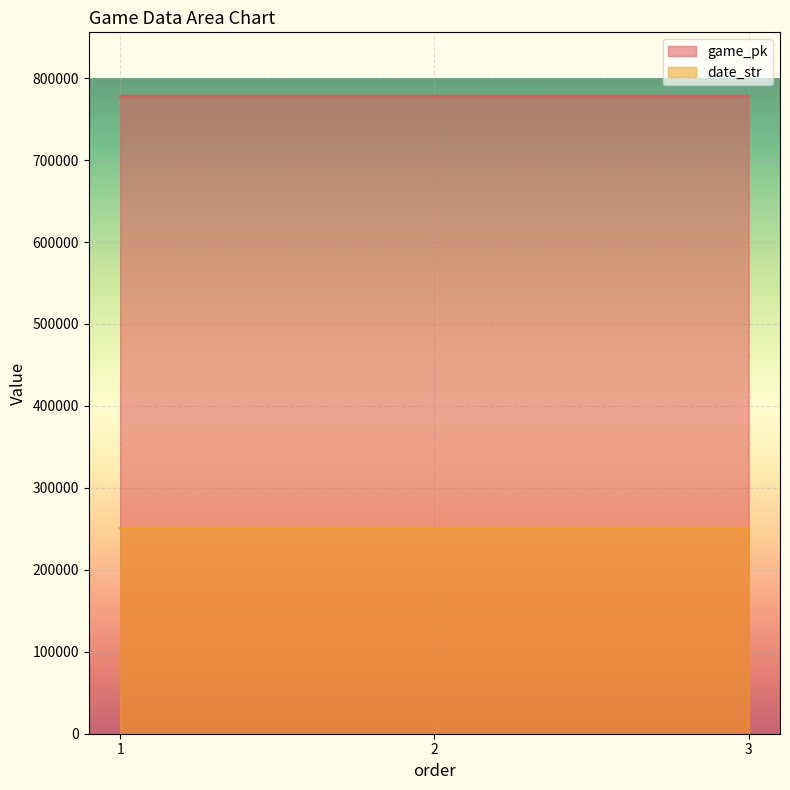

Which has a higher value, 2 or 3?

3